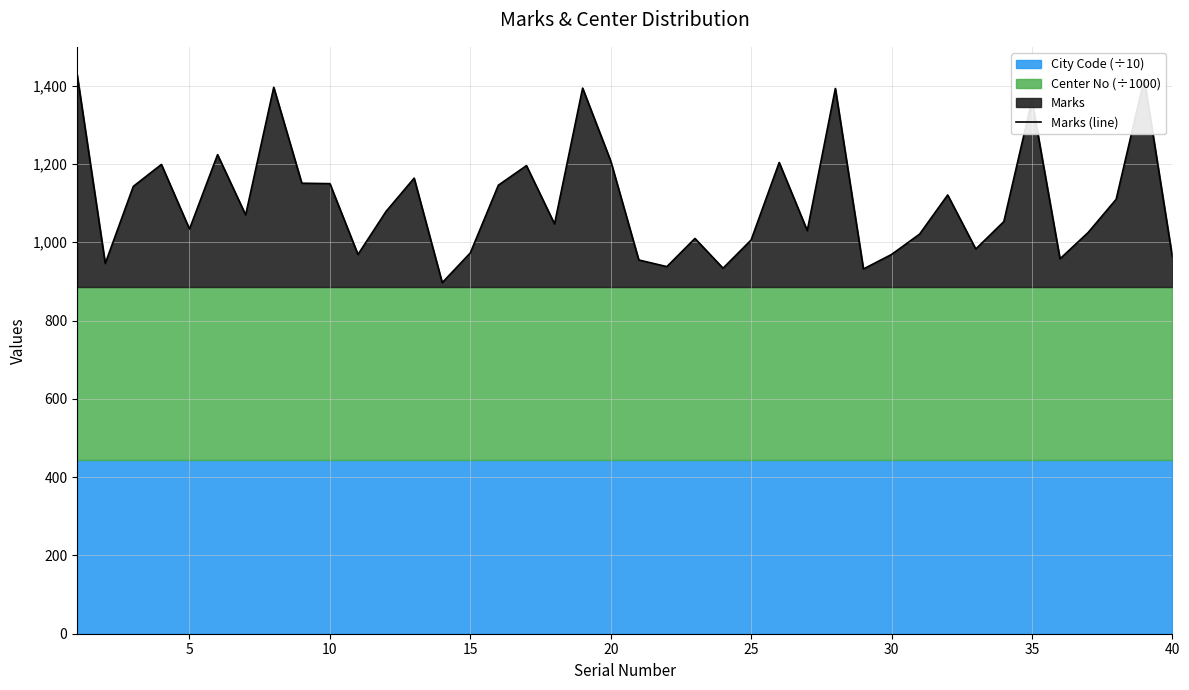

What is the maximum value shown in the chart?

1427.6